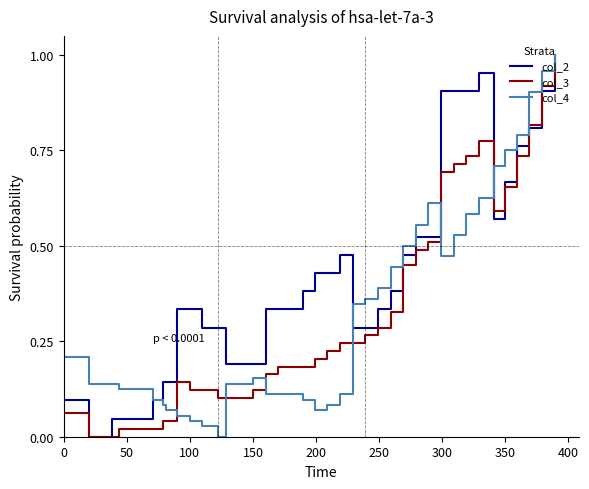

Which series has the largest total across all categories?

col_2